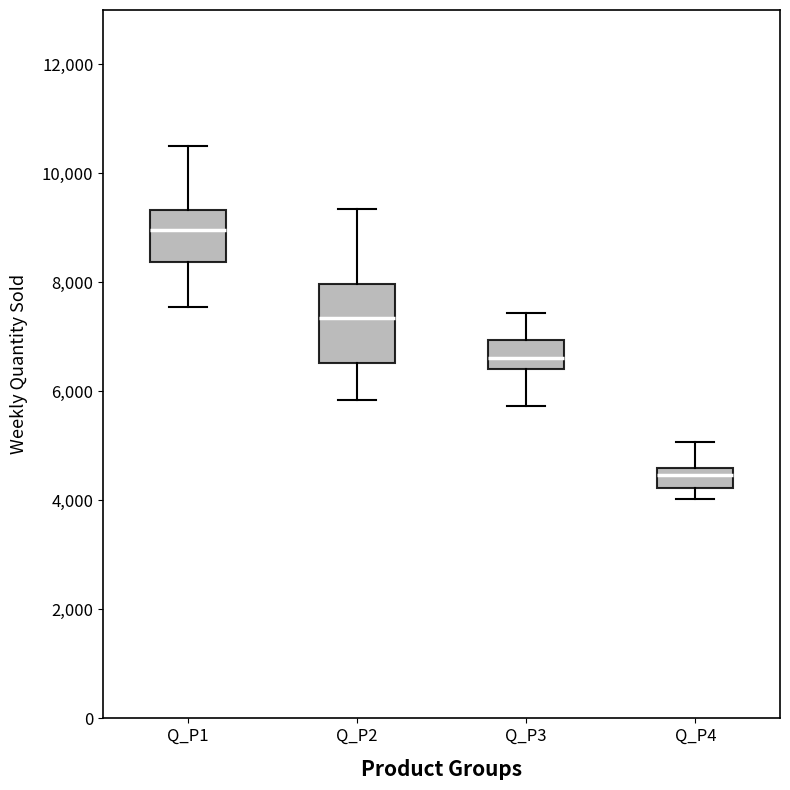

Which box is the tallest, from its lower edge to its upper edge?

Q_P2